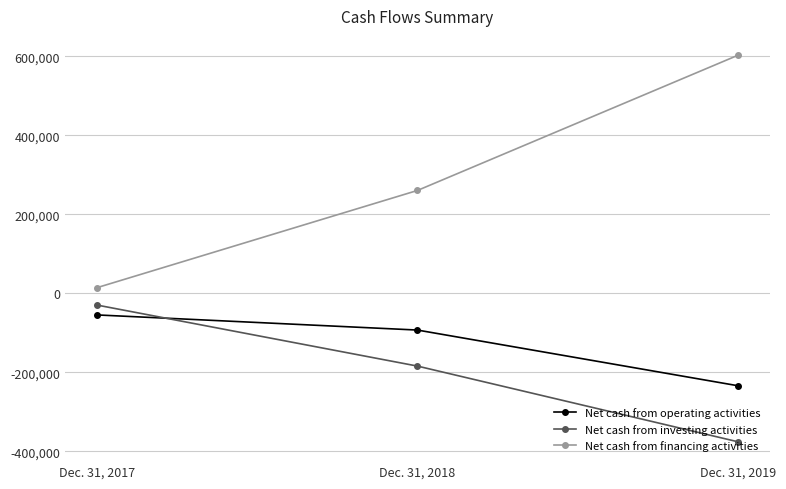

Reading right to left, what are all the values shown in this chart?

Net cash from operating activities: Dec. 31, 2019=-234261	Dec. 31, 2018=-93227	Dec. 31, 2017=-54892
Net cash from investing activities: Dec. 31, 2019=-376164	Dec. 31, 2018=-184455	Dec. 31, 2017=-29858
Net cash from financing activities: Dec. 31, 2019=602607	Dec. 31, 2018=260204	Dec. 31, 2017=13960